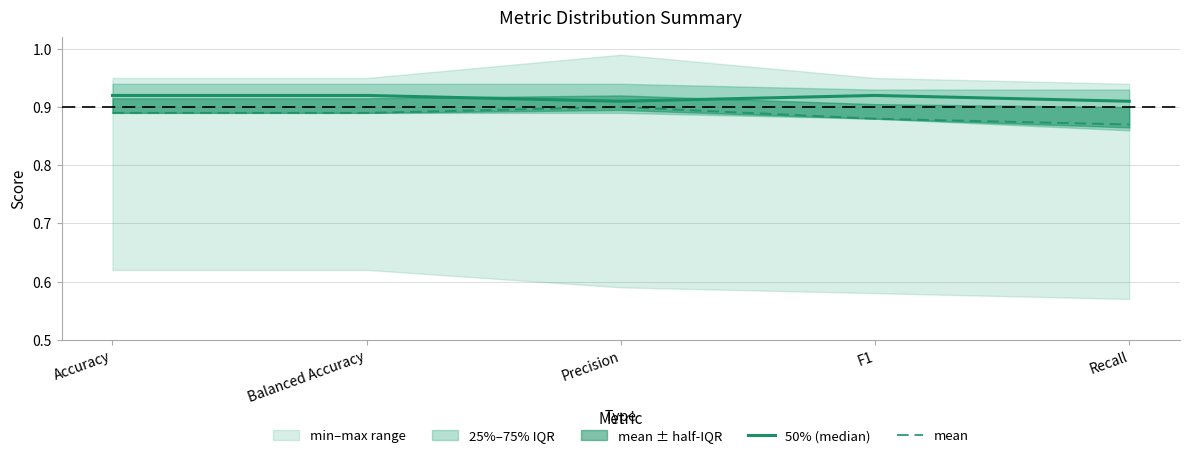

At which label does mean reach its minimum?

Recall